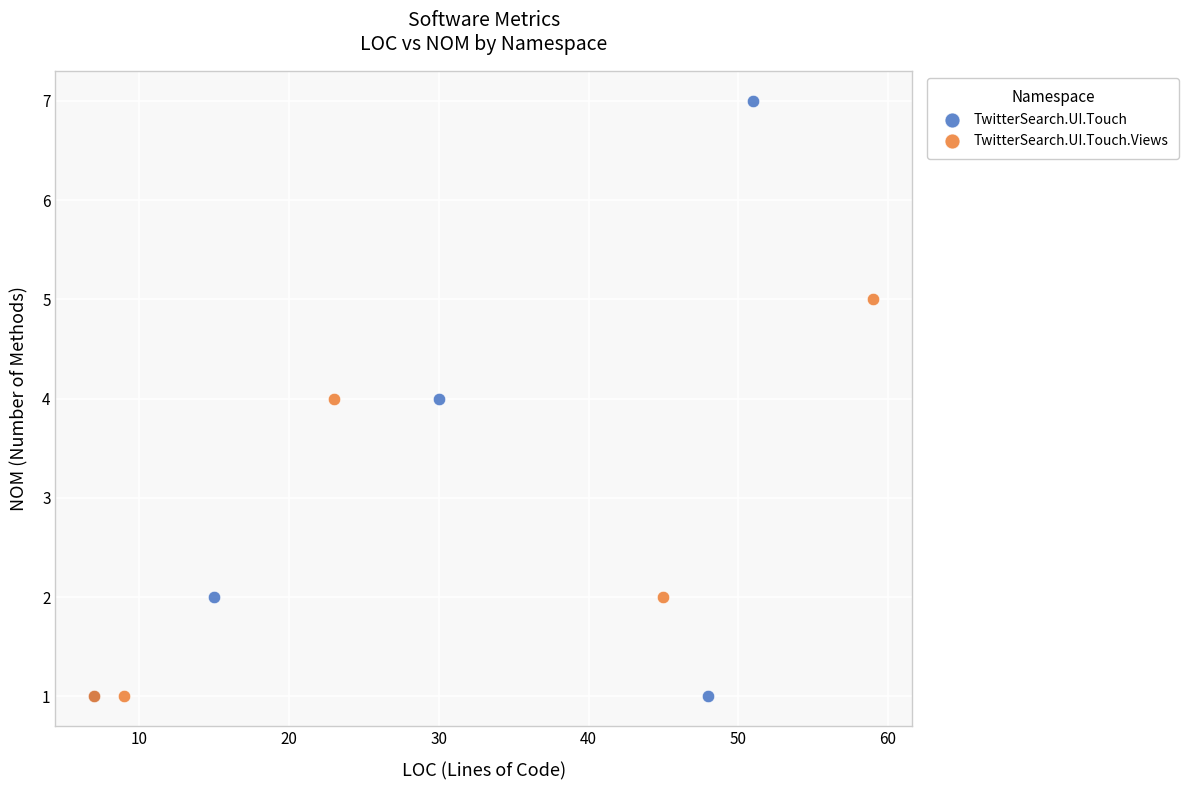

What are all the series names shown in the legend?

TwitterSearch.UI.Touch, TwitterSearch.UI.Touch.Views